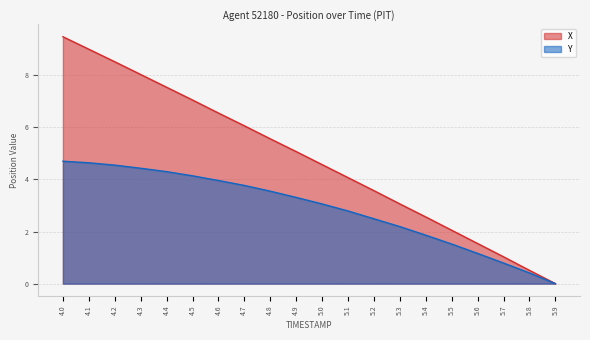

At which label does X reach its minimum?

5.9